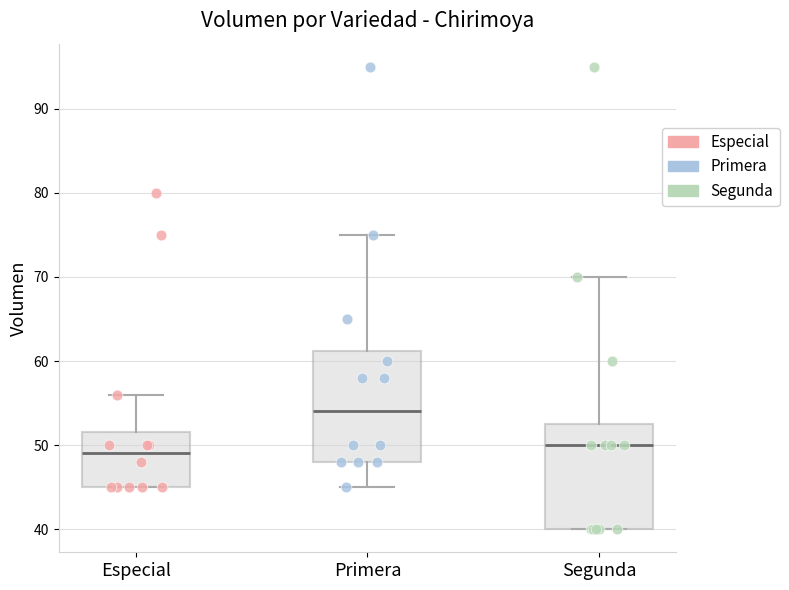

Reading left to right, transcribe this box plot: for each box, give where its median line is, the range the box spans, and where its two whiskers end, as read against the y-axis. The values are not printed on the chart, so give them approximately, as read against the axis.

Especial: median 49, box 45 to 52, whiskers 45 to 56
Primera: median 54, box 48 to 61, whiskers 45 to 75
Segunda: median 50, box 40 to 53, whiskers 40 to 70